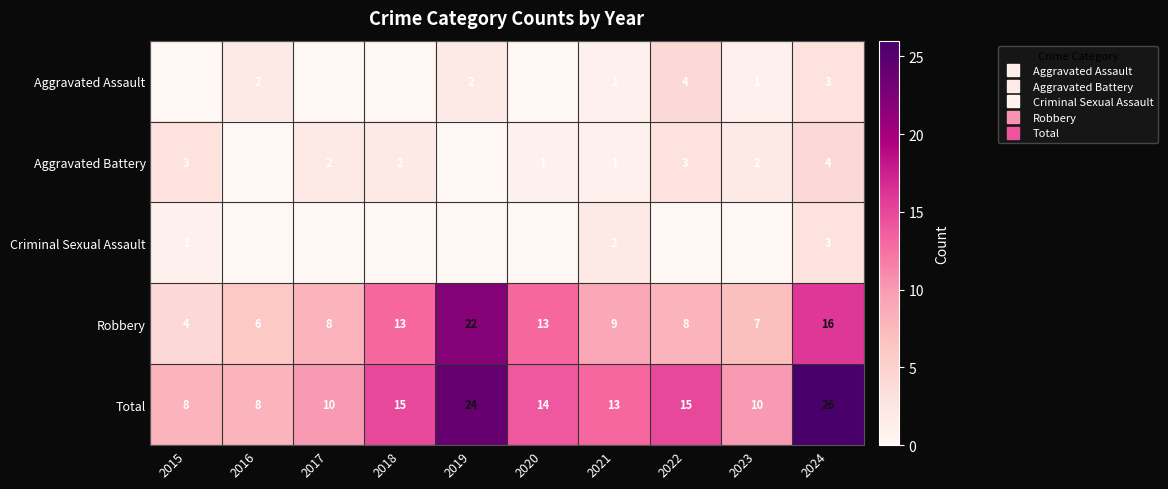

What is the sum of the Total values at 2023 and 2020?

24